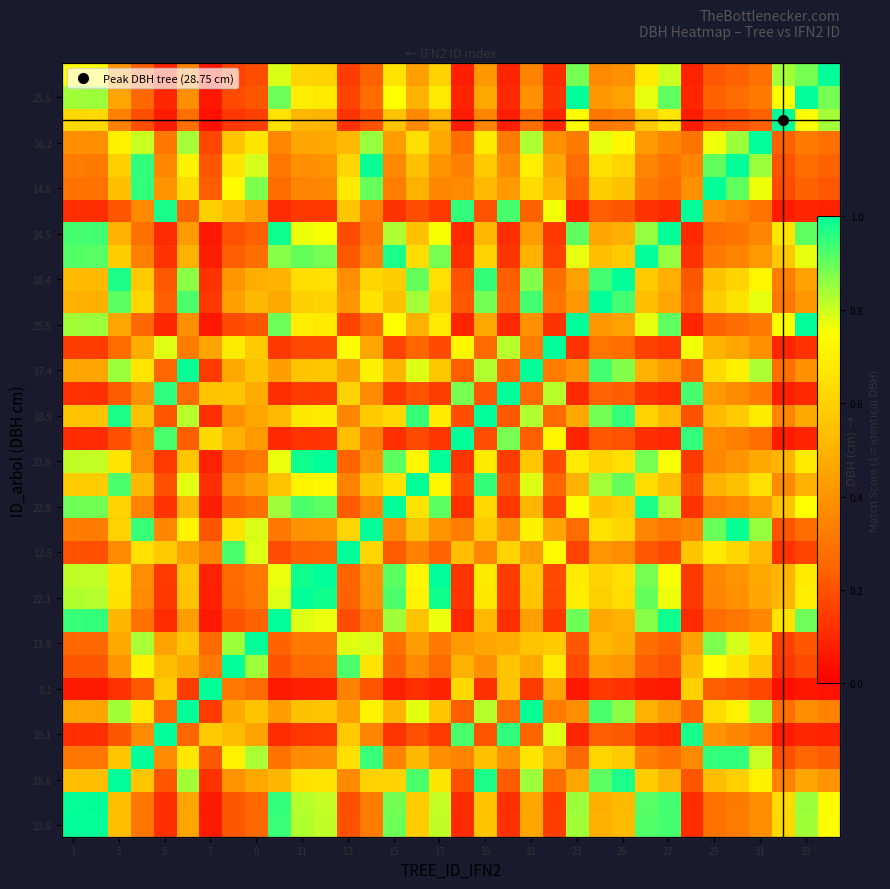

Count the number of categories in the chart.

34